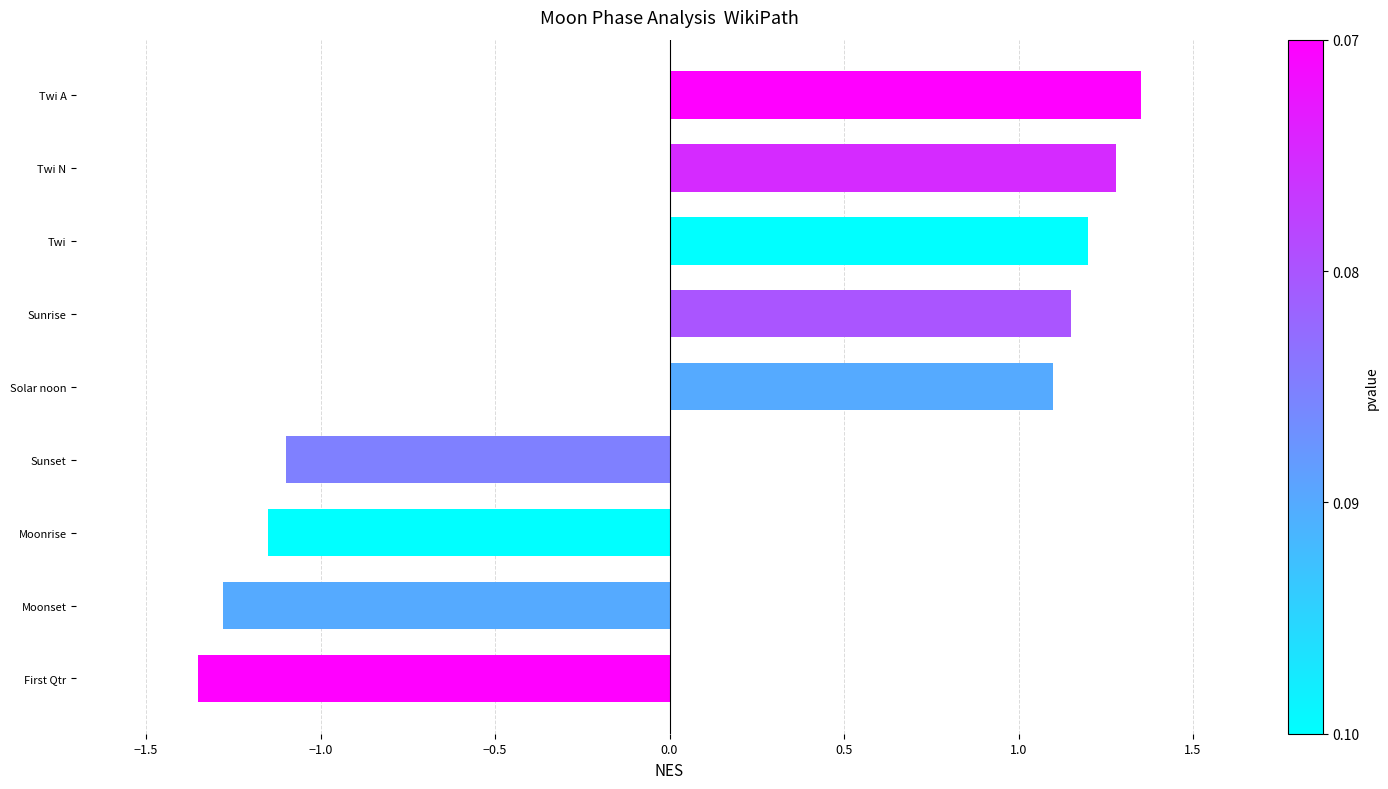

Read the value at Moonset.

-1.3